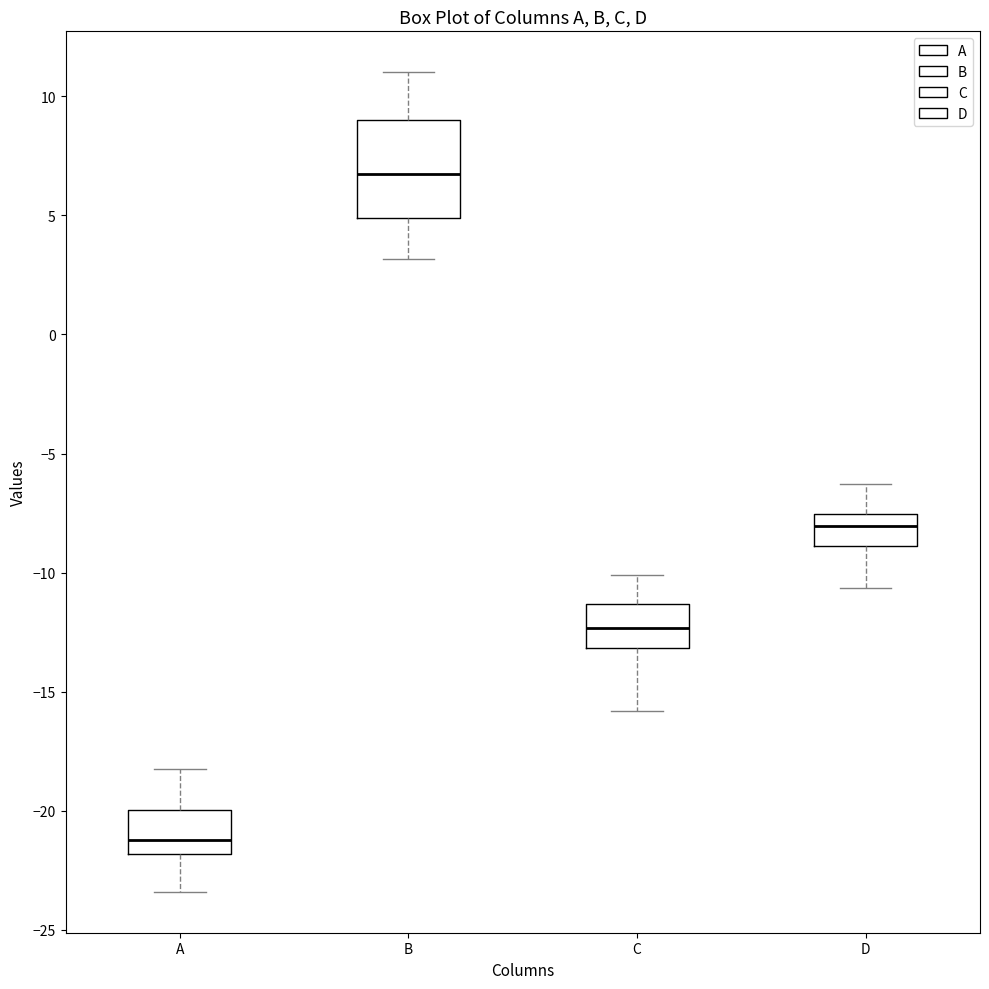

Which box has the lowest median line?

A